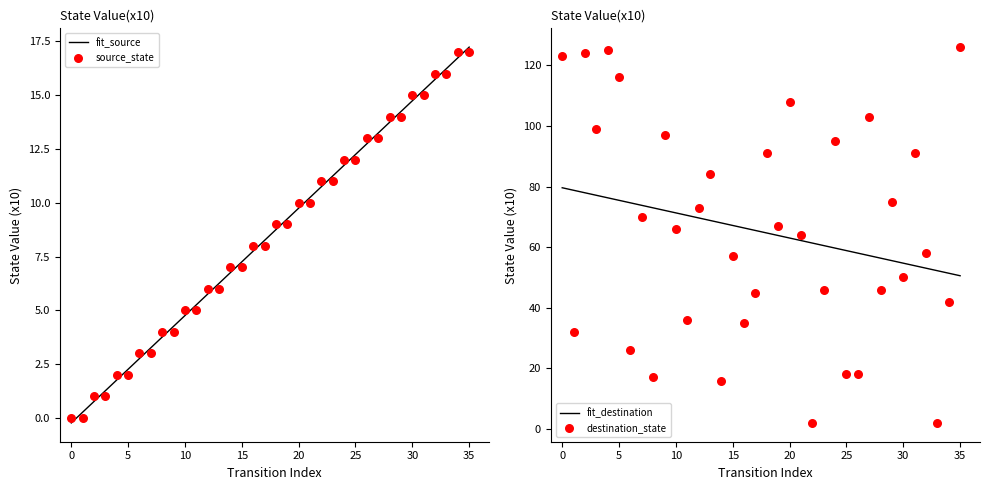

Which series contains the lowest Y value?

source_state